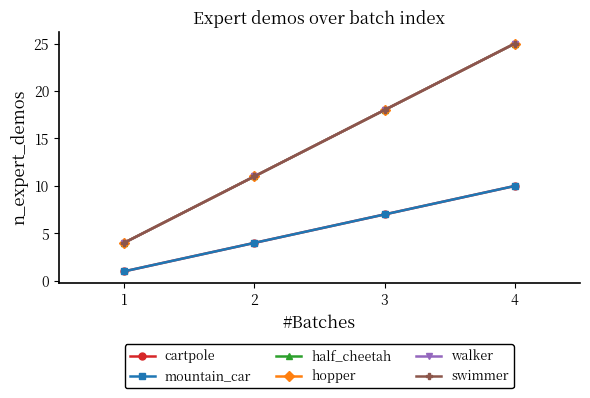

Rank the series by their maximum value, from highest to lowest.

half_cheetah, hopper, walker, swimmer, cartpole, mountain_car